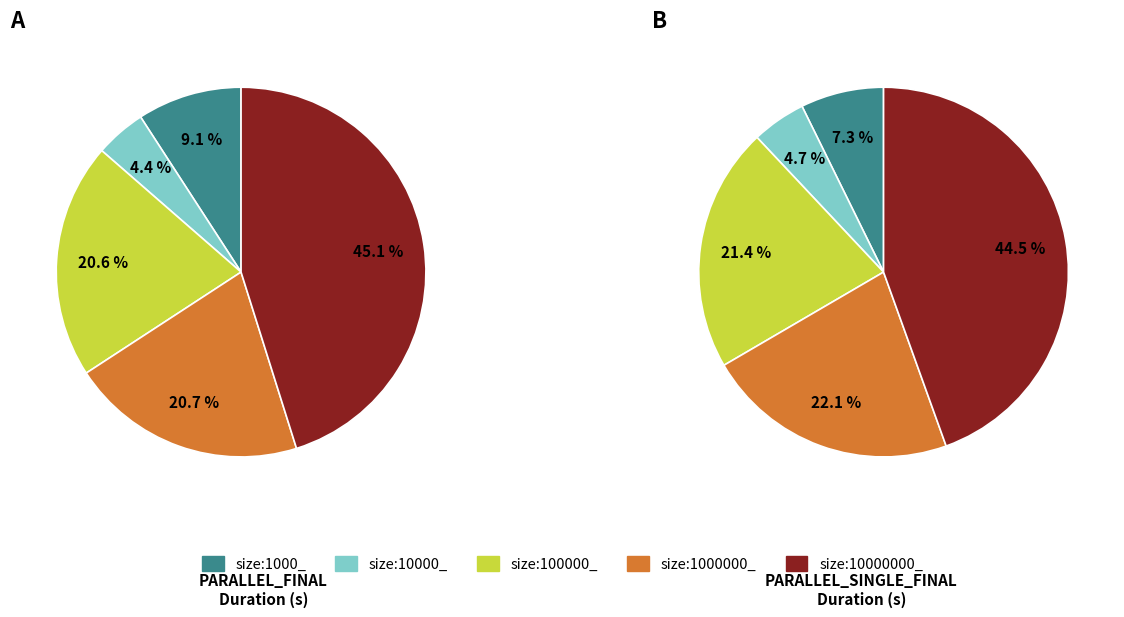

Which slice is the smallest?

size:10000_